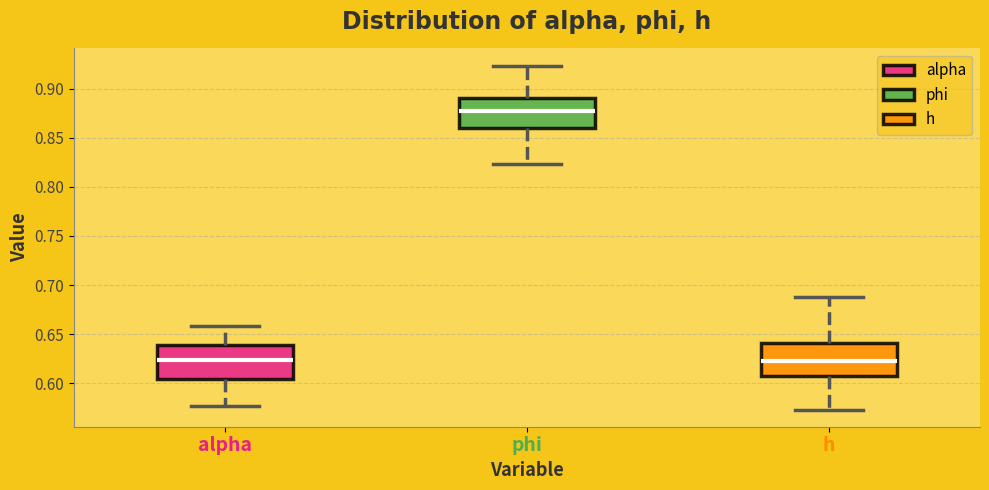

Reading left to right, transcribe this box plot: for each box, give where its median line is, the range the box spans, and where its two whiskers end, as read against the y-axis. The values are not printed on the chart, so give them approximately, as read against the axis.

alpha: median 0.625, box 0.605 to 0.640, whiskers 0.575 to 0.660
phi: median 0.880, box 0.860 to 0.890, whiskers 0.825 to 0.925
h: median 0.625, box 0.605 to 0.640, whiskers 0.575 to 0.685